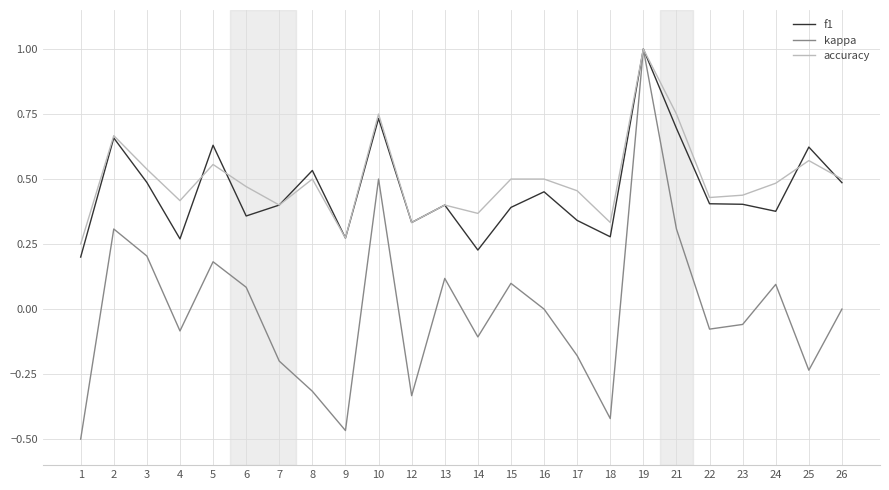

Which series changed the most between 7 and 23?

kappa